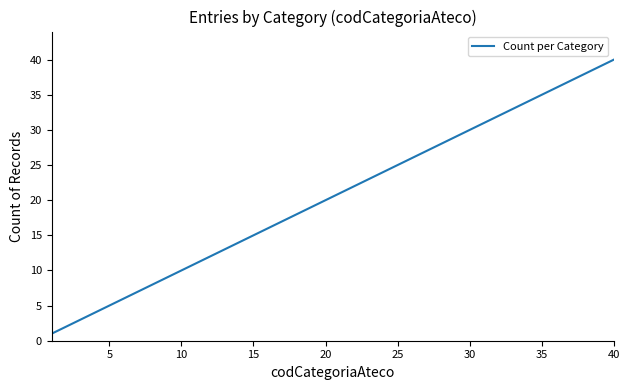

What is the difference between the maximum and minimum values?

39